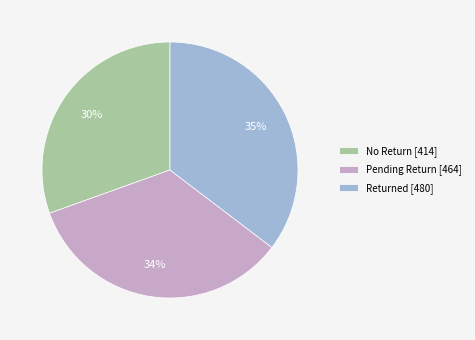

To the nearest percent, what is the combined percentage of Pending Return and No Return?

65%